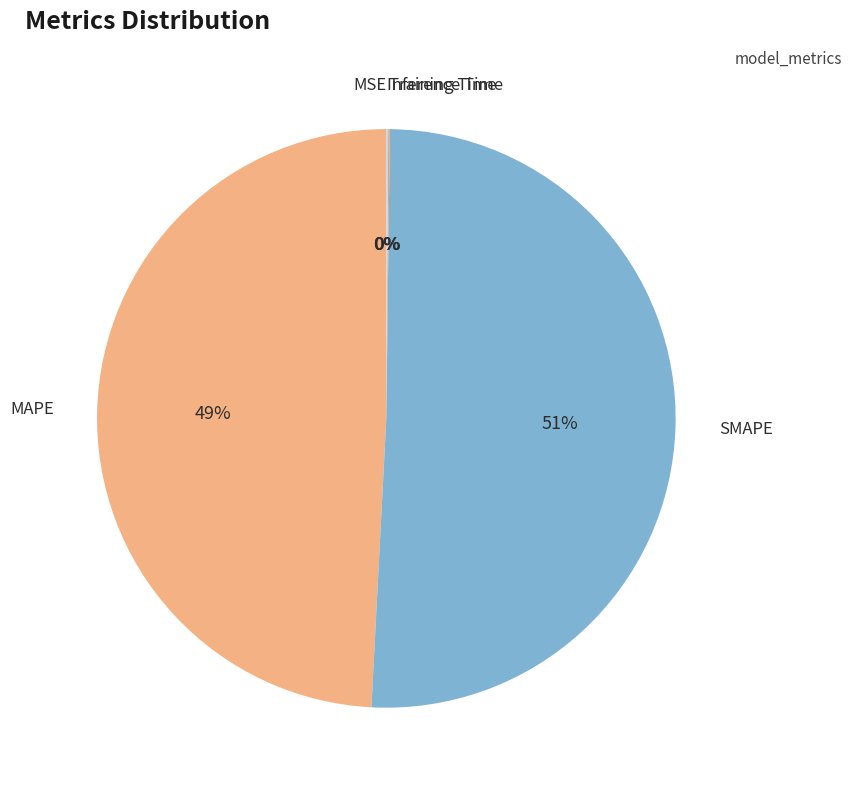

Rank the categories by value from lowest to highest.

MSE, Training Time, Inference Time, MAPE, SMAPE